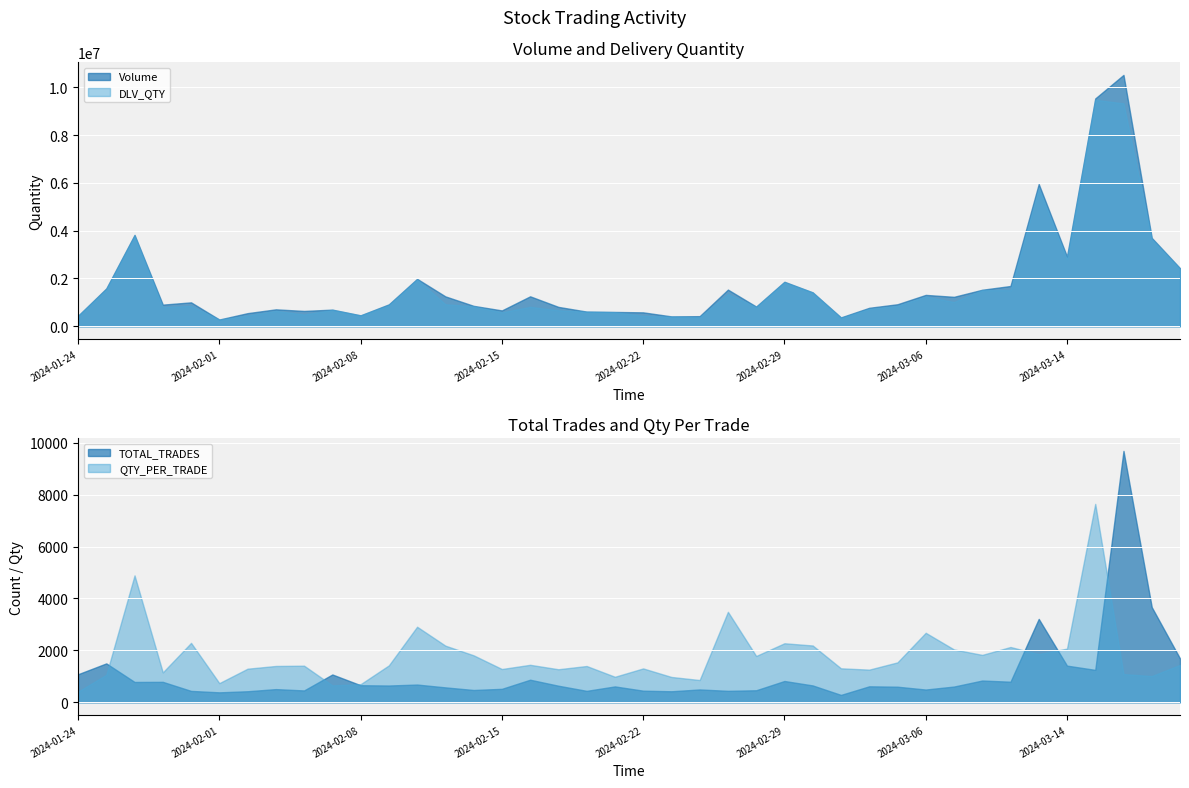

True or false: Volume and DLV_QTY intersect in this chart.

False